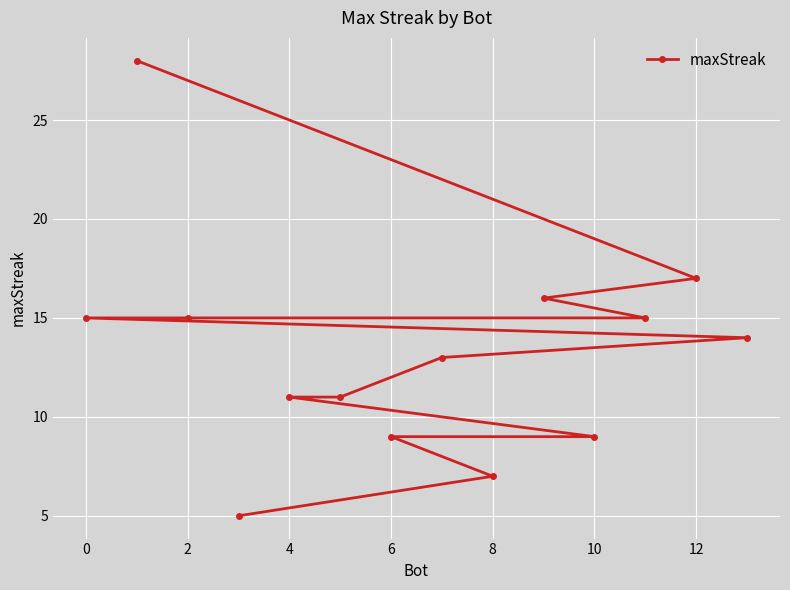

Read the value at 0, to the nearest 10.

20